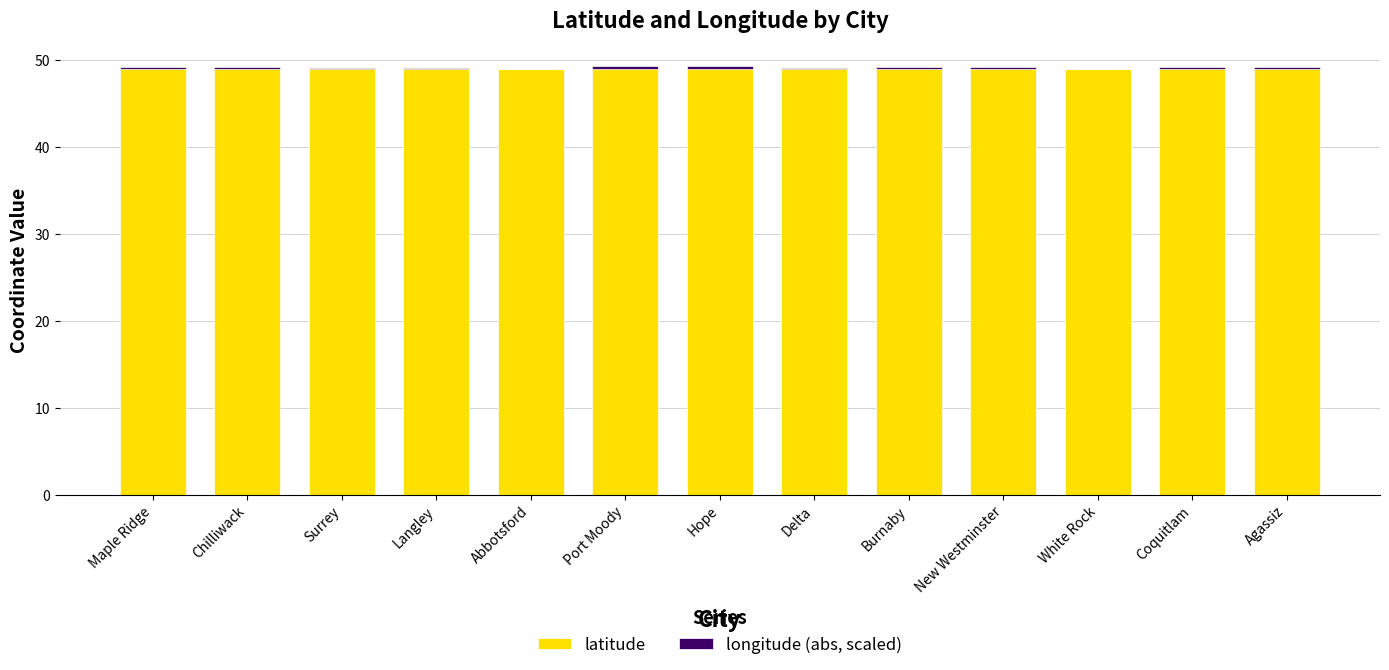

What are all the series names shown in the legend?

latitude, longitude (abs, scaled)